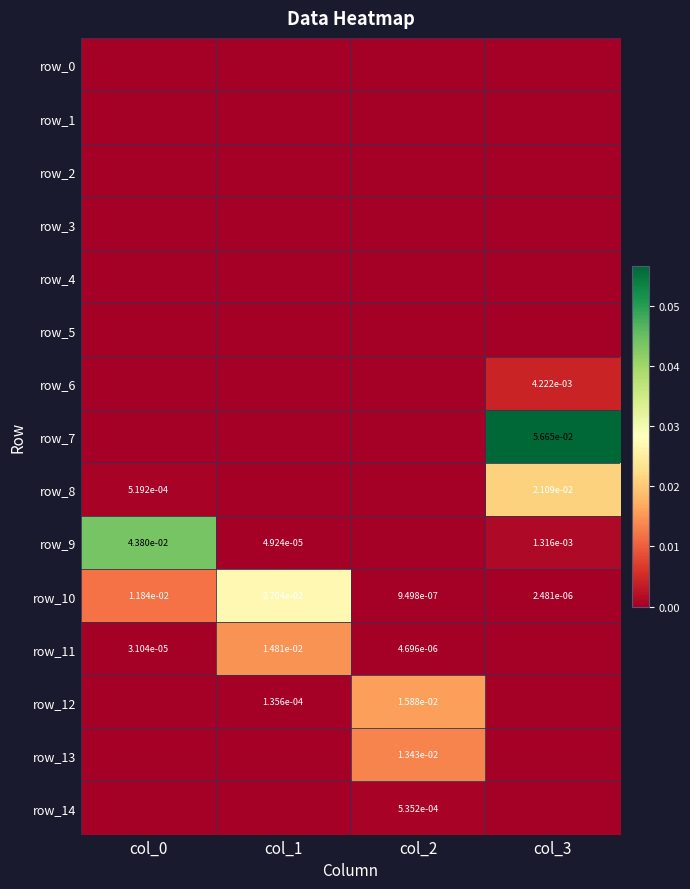

Reading right to left, list all the values displayed in this chart.

row_0: 0.0	0.0	0.0	0.0
row_1: 0.0	0.0	0.0	0.0
row_2: 0.0	0.0	0.0	0.0
row_3: 0.0	0.0	0.0	0.0
row_4: 0.0	0.0	0.0	0.0
row_5: 0.0	0.0	0.0	0.0
row_6: 0.0	0.0	0.0	0.0
row_7: 0.1	0.0	0.0	0.0
row_8: 0.0	0.0	0.0	0.0
row_9: 0.0	0.0	0.0	0.0
row_10: 0.0	0.0	0.0	0.0
row_11: 0.0	0.0	0.0	0.0
row_12: 0.0	0.0	0.0	0.0
row_13: 0.0	0.0	0.0	0.0
row_14: 0.0	0.0	0.0	0.0